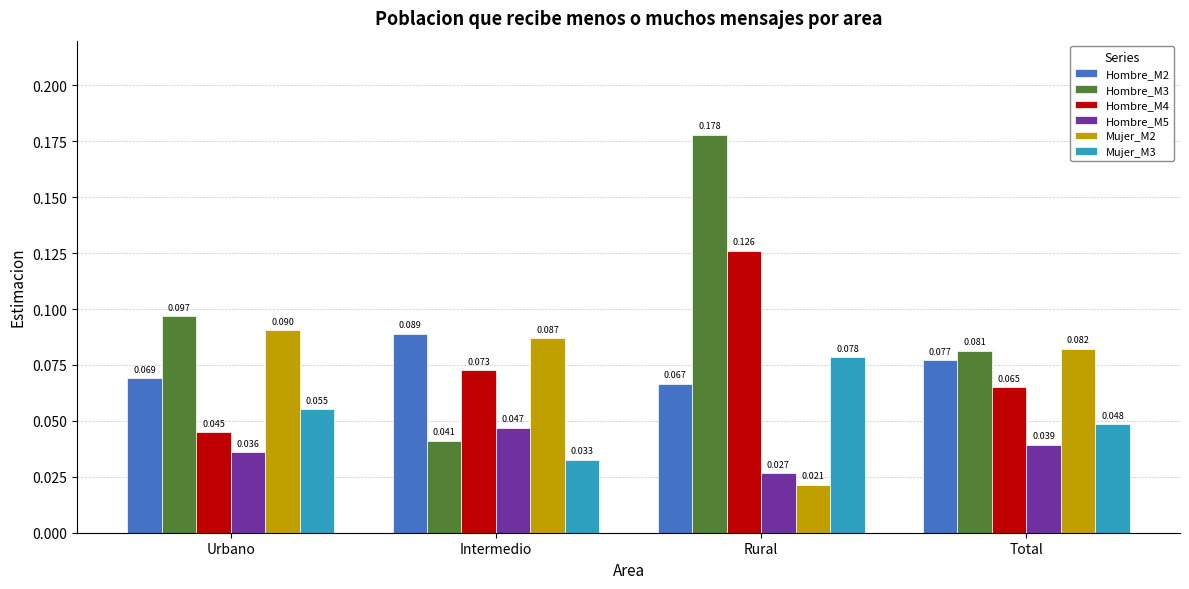

List the labels in order of Hombre_M3 value, smallest first.

Intermedio, Total, Urbano, Rural